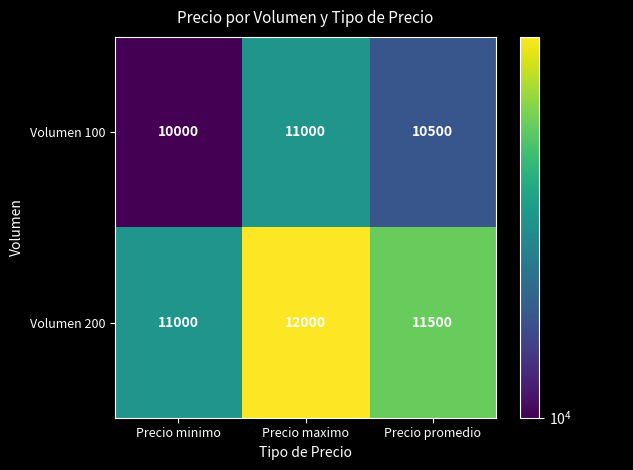

Which series has the largest total across all categories?

Volumen 200